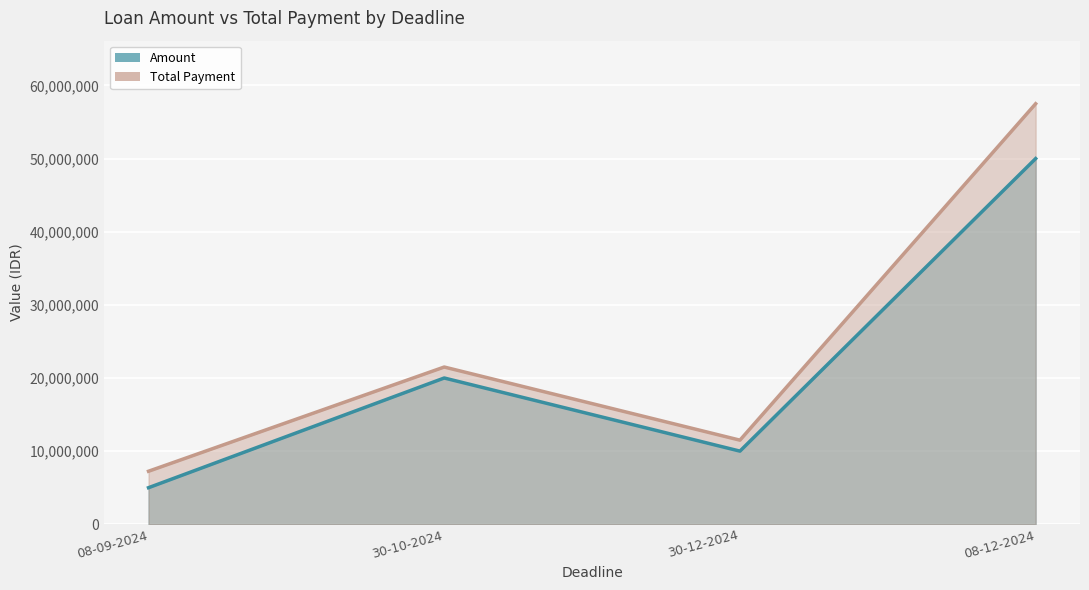

Rank the series at 08-12-2024 from highest to lowest value.

total payment_line, amount_line